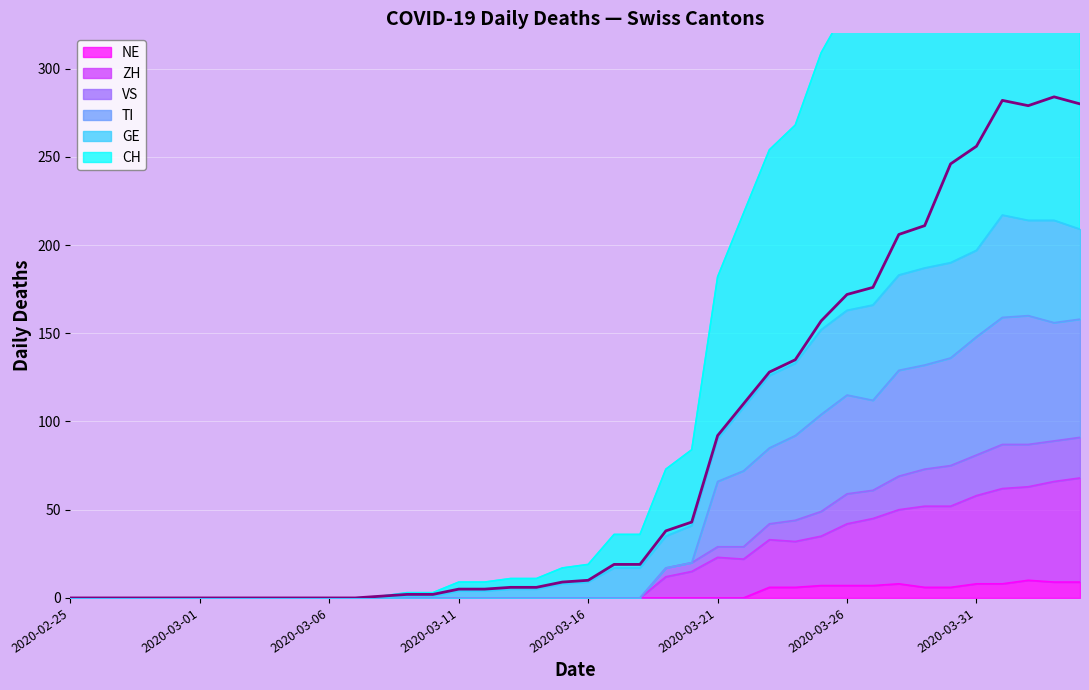

Where does the GE series first go above 9?

2020-03-17